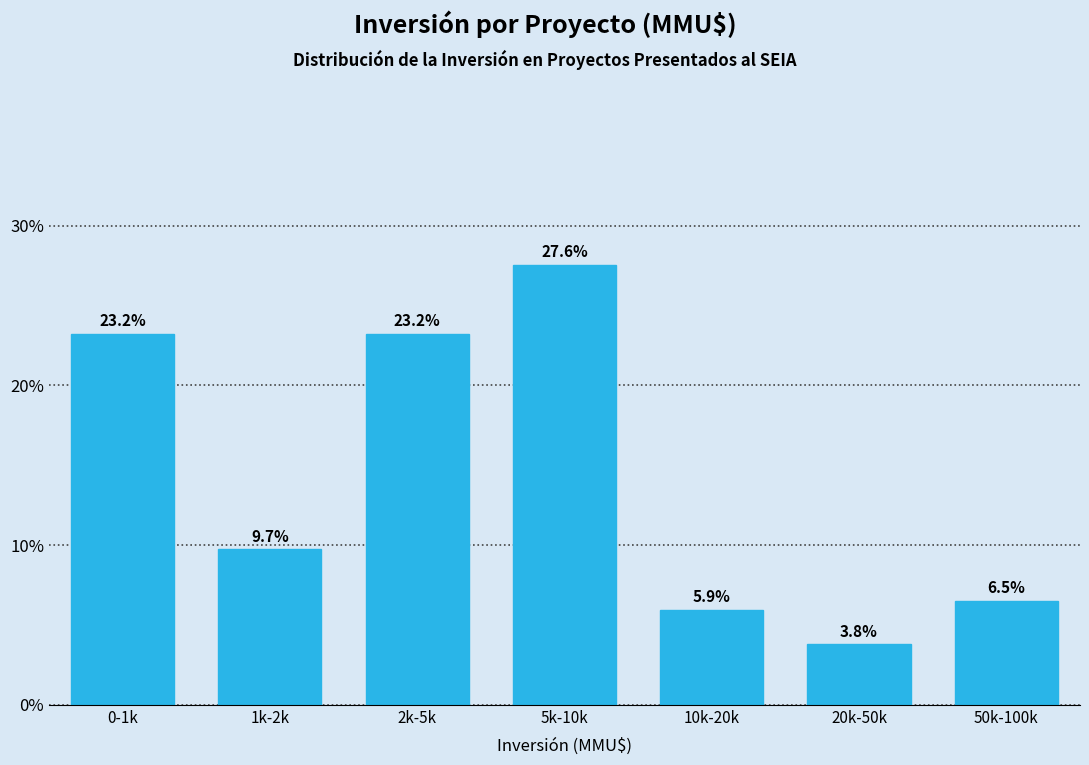

Reading left to right, what are all the values shown in this chart?

23.2	9.7	23.2	27.6	5.9	3.8	6.5